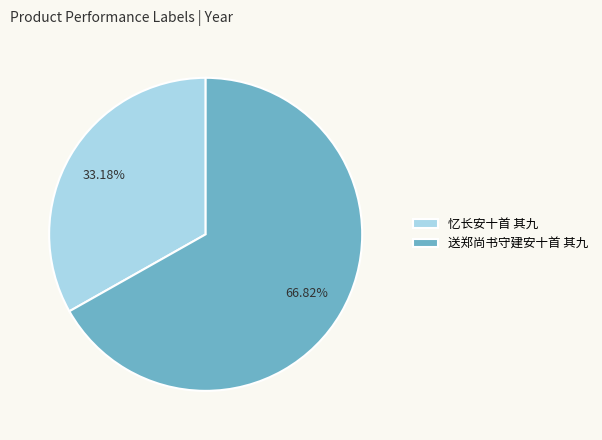

To the nearest percent, what is the average slice percentage?

50%